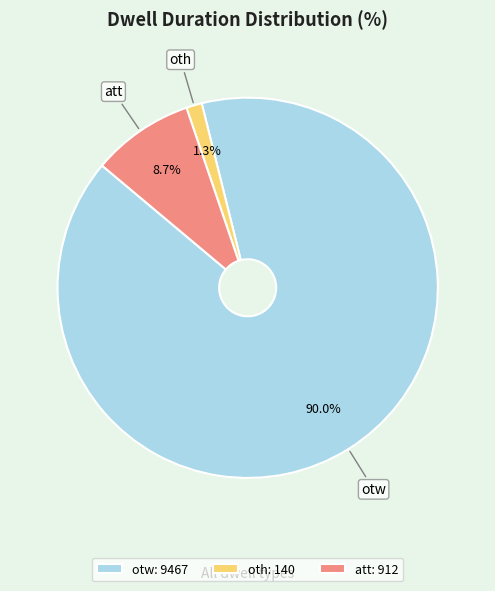

Does any single category account for the majority?

Yes